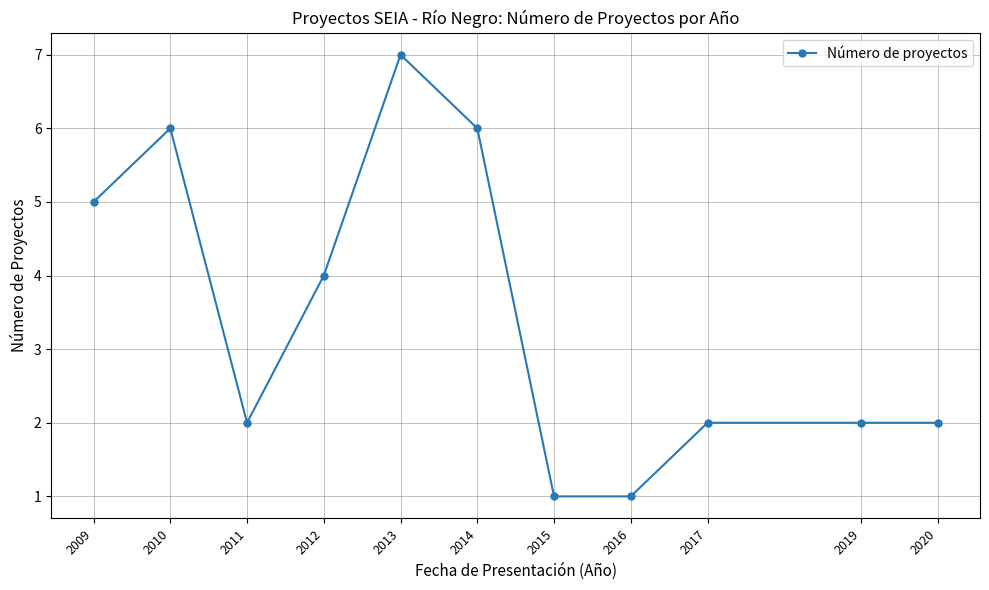

What is the greatest value displayed?

7